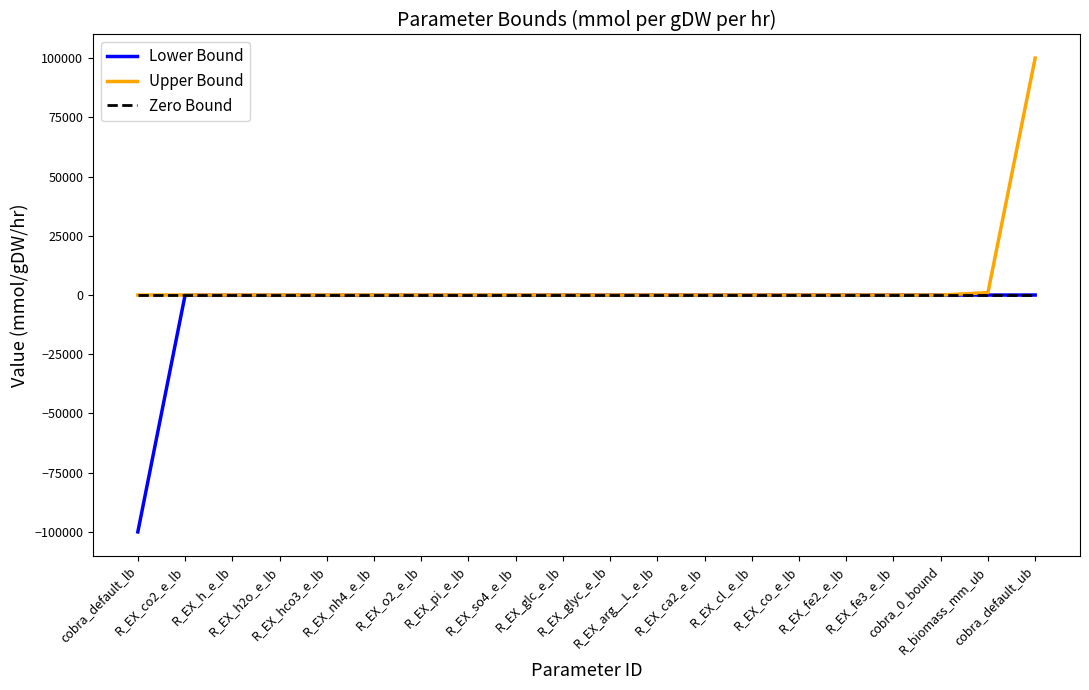

What is the greatest value displayed?

100000